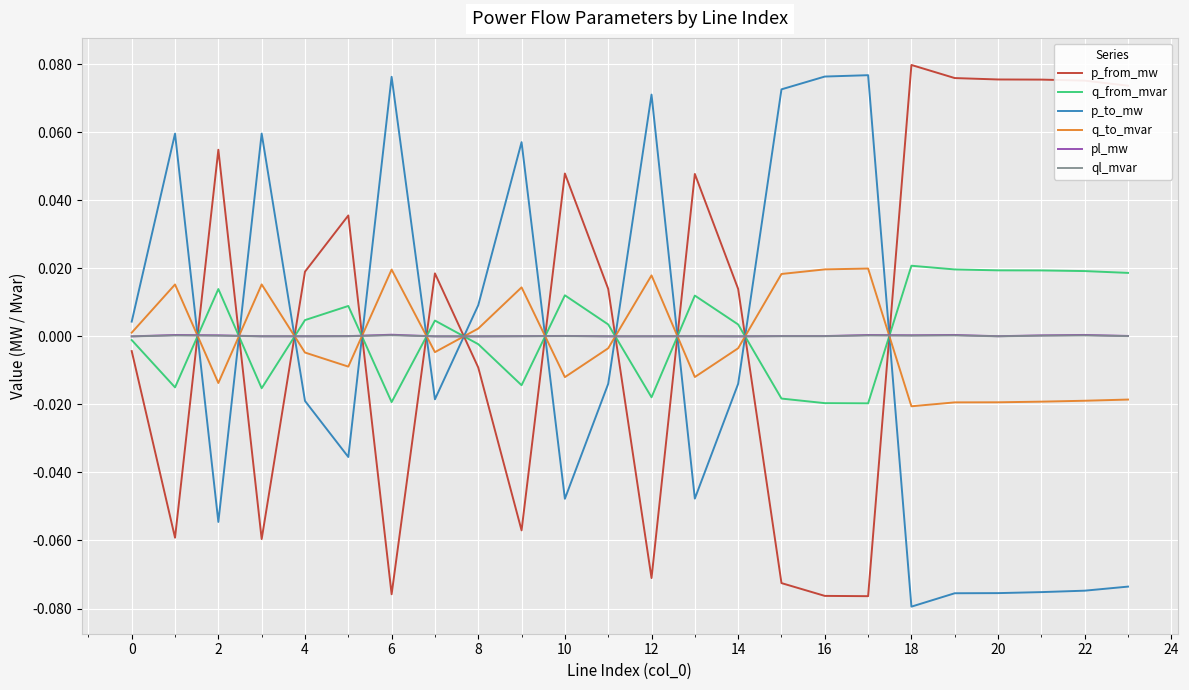

True or false: p_to_mw and ql_mvar intersect in this chart.

True